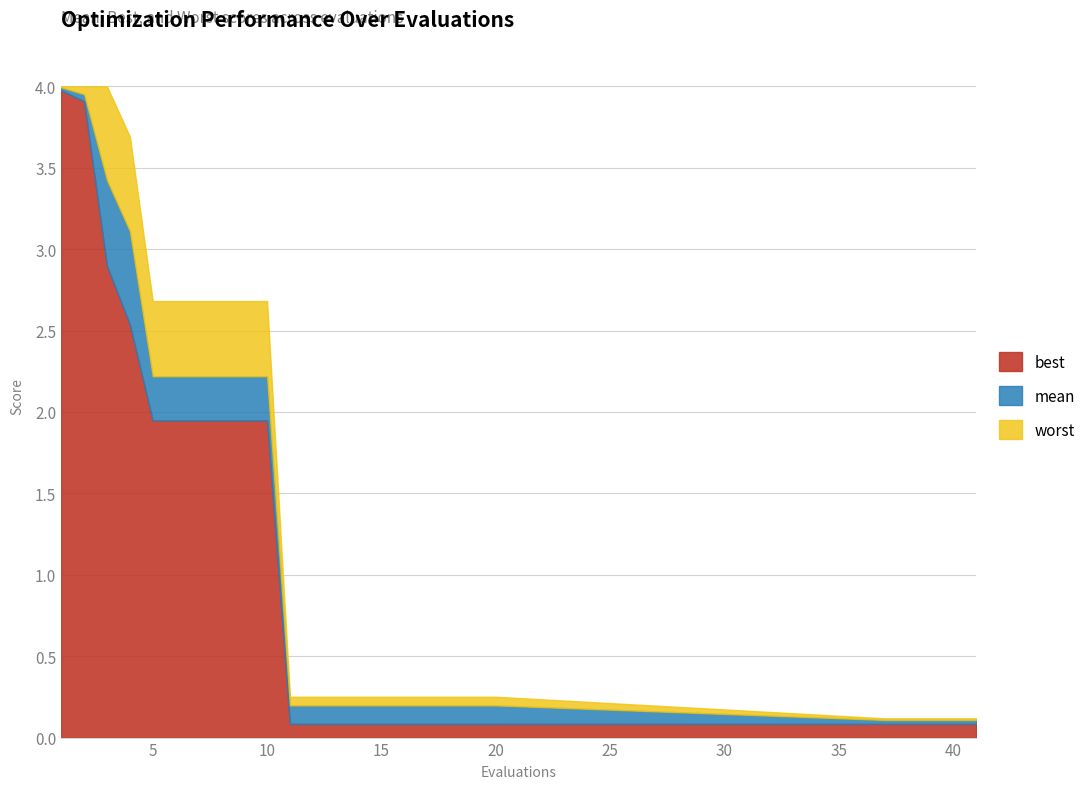

Reading right to left, what are all the values shown in this chart?

mean: 0.1	0.1	0.1	0.1	0.1	0.2	0.2	0.2	0.2	0.2	0.2	0.2	0.2	0.2	0.2	2.2	2.2	2.2	2.2	2.2	2.2	3.1	3.4	4.0	4.0
best: 0.1	0.1	0.1	0.1	0.1	0.1	0.1	0.1	0.1	0.1	0.1	0.1	0.1	0.1	0.1	1.9	1.9	1.9	1.9	1.9	1.9	2.5	2.9	3.9	4.0
worst: 0.1	0.1	0.1	0.1	0.1	0.3	0.3	0.3	0.3	0.3	0.3	0.3	0.3	0.3	0.3	2.7	2.7	2.7	2.7	2.7	2.7	3.7	4.0	4.0	4.0